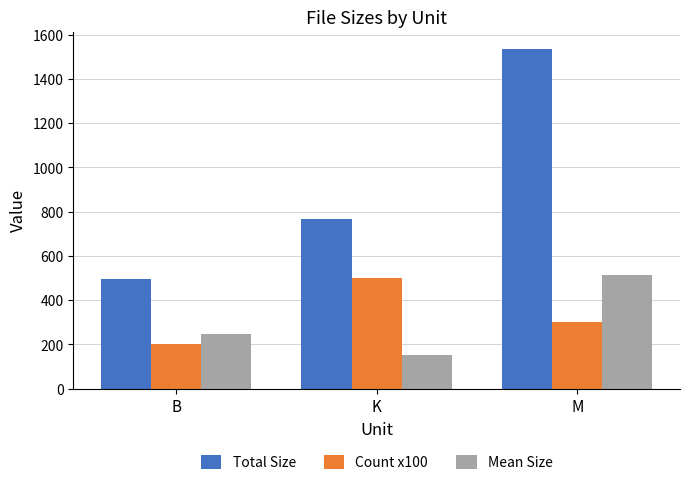

What value does the Total Size series have at K?

768.0